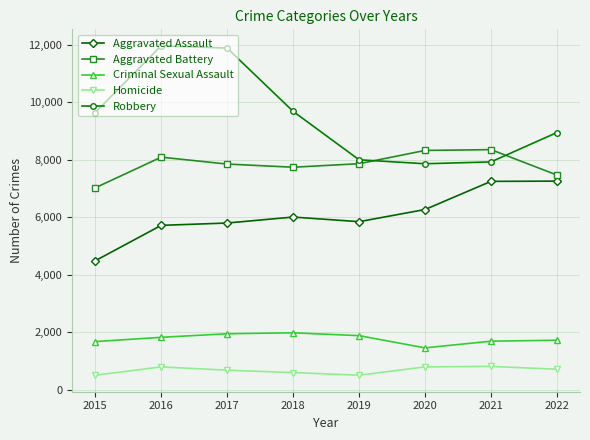

At how many categories does at least one series exceed 3863?

8